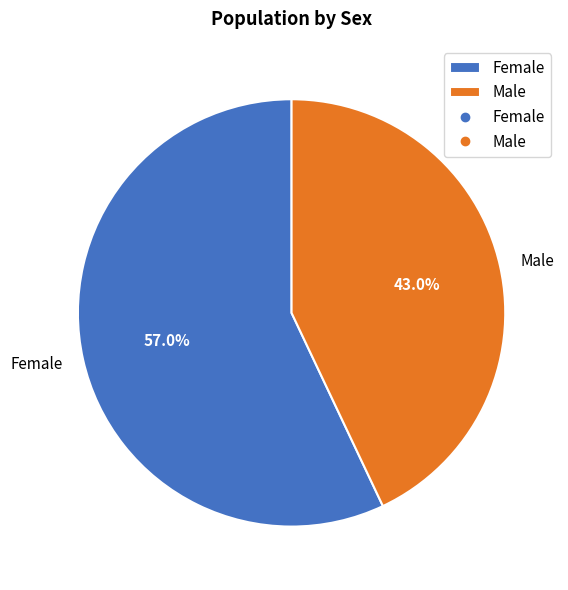

To the nearest percent, what portion does Female represent?

57%